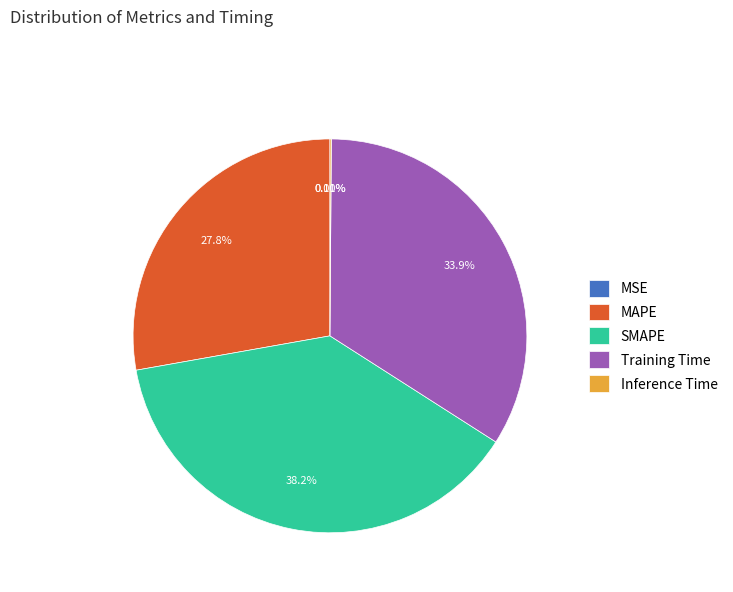

What is the largest slice in the pie chart?

SMAPE